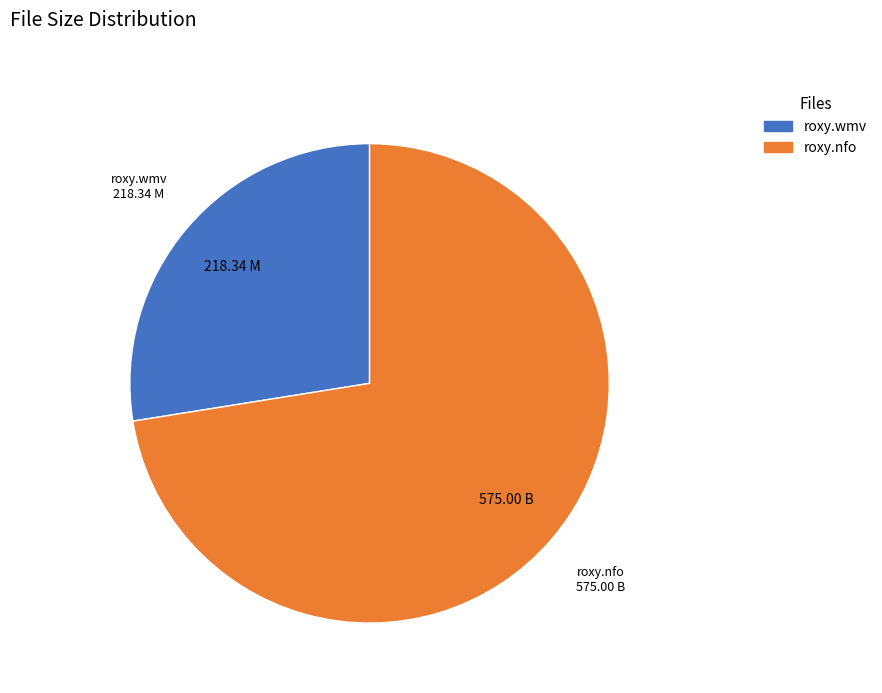

How many slices are in this pie chart?

2